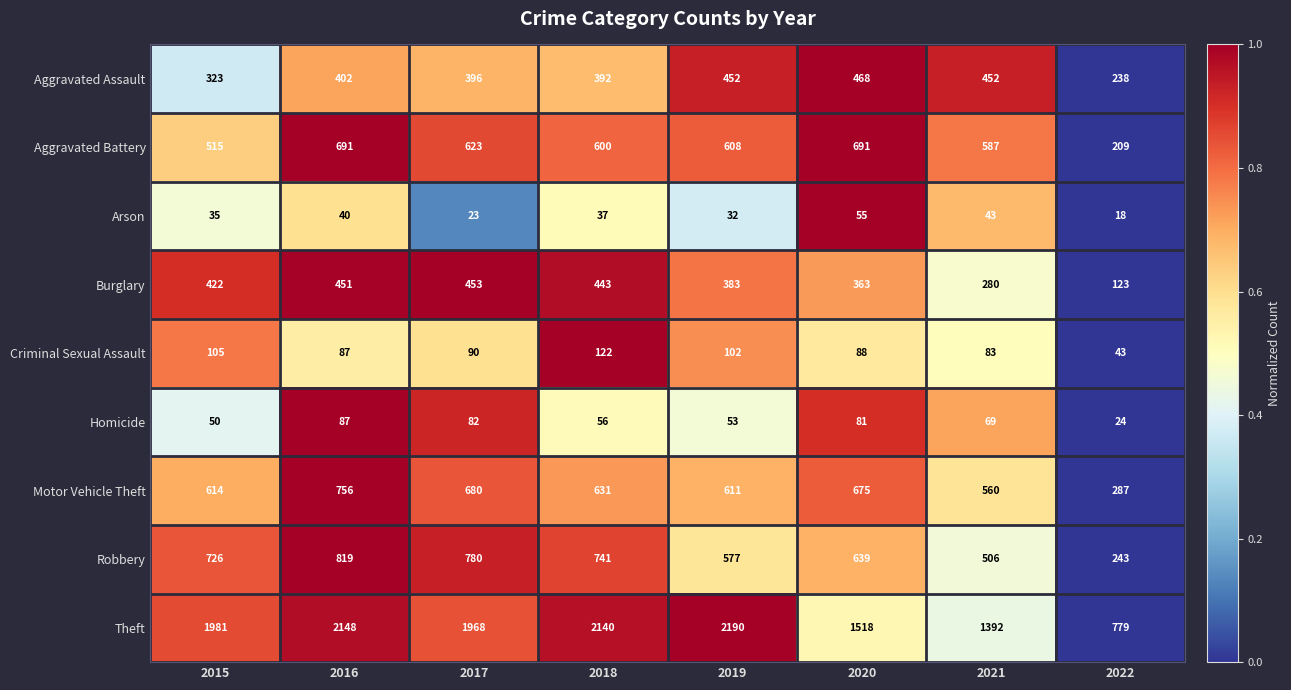

Which series changed the most between 2019 and 2020?

Theft